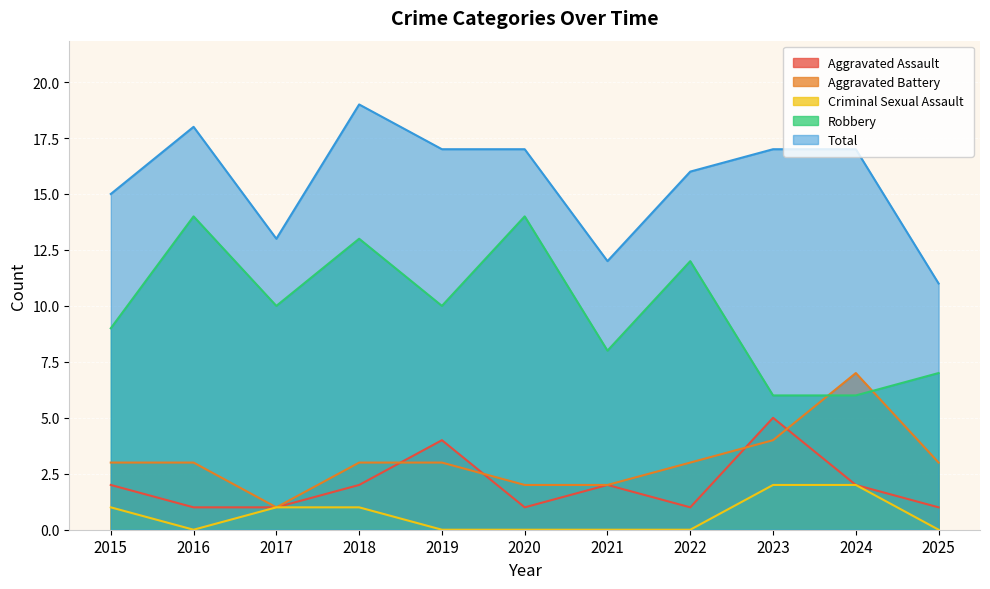

At which label does Aggravated Battery reach its peak?

2024